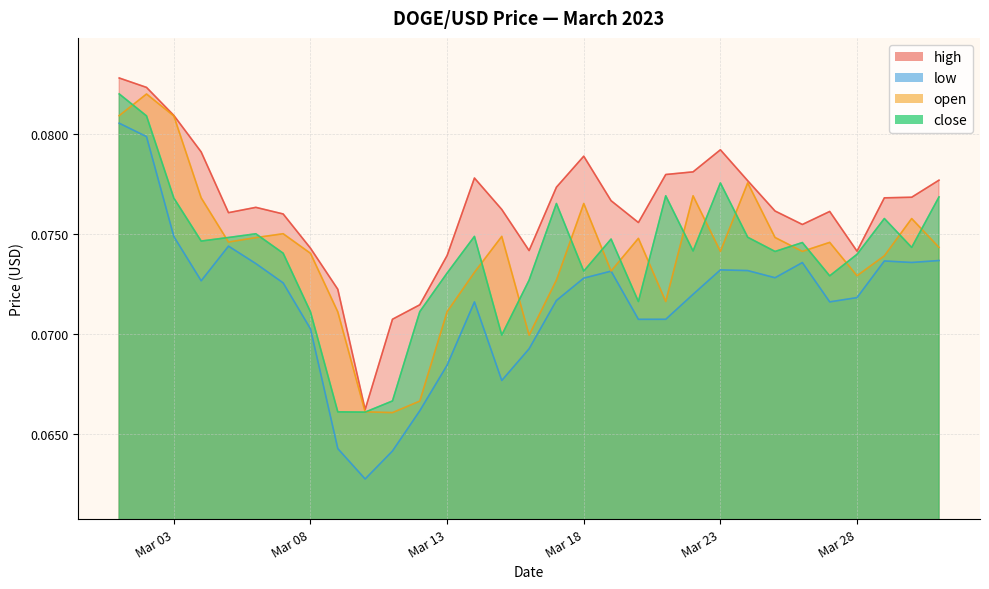

Which series has the widest spread of values?

low